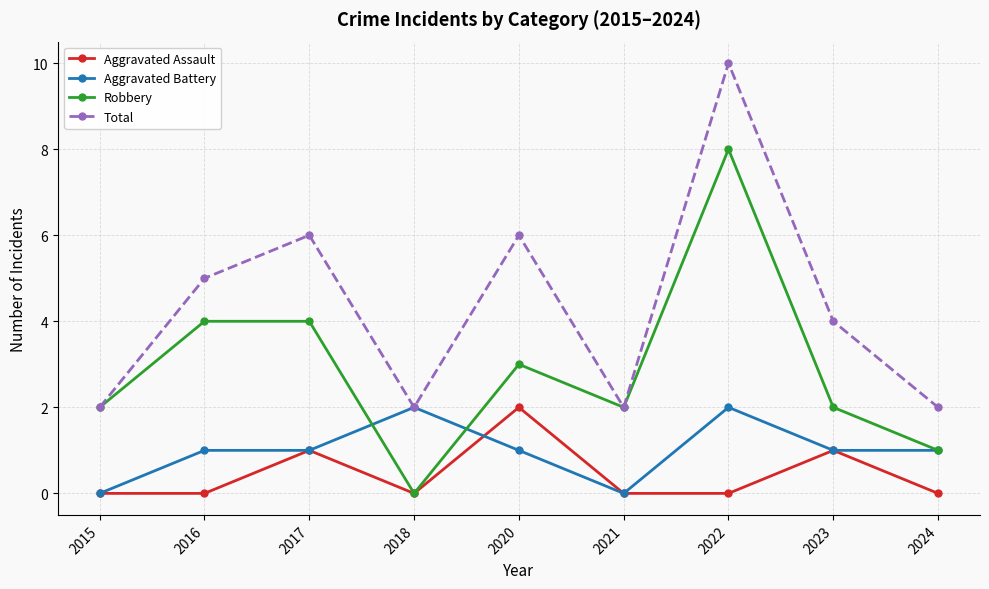

Count the Robbery values in the range 2 to 4.

6